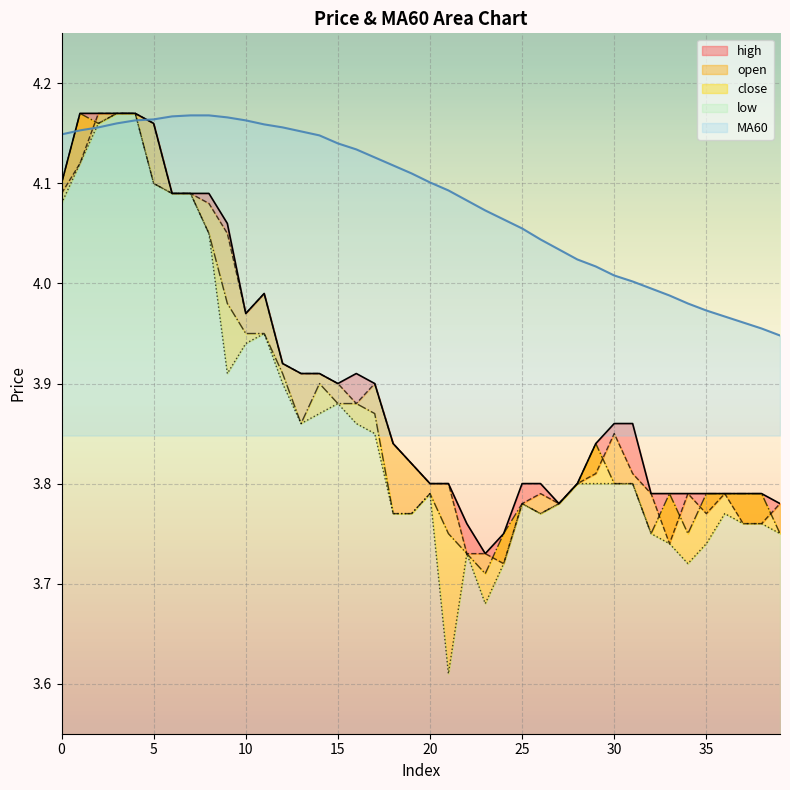

What are all the series names shown in the legend?

open, close, high, low, MA60